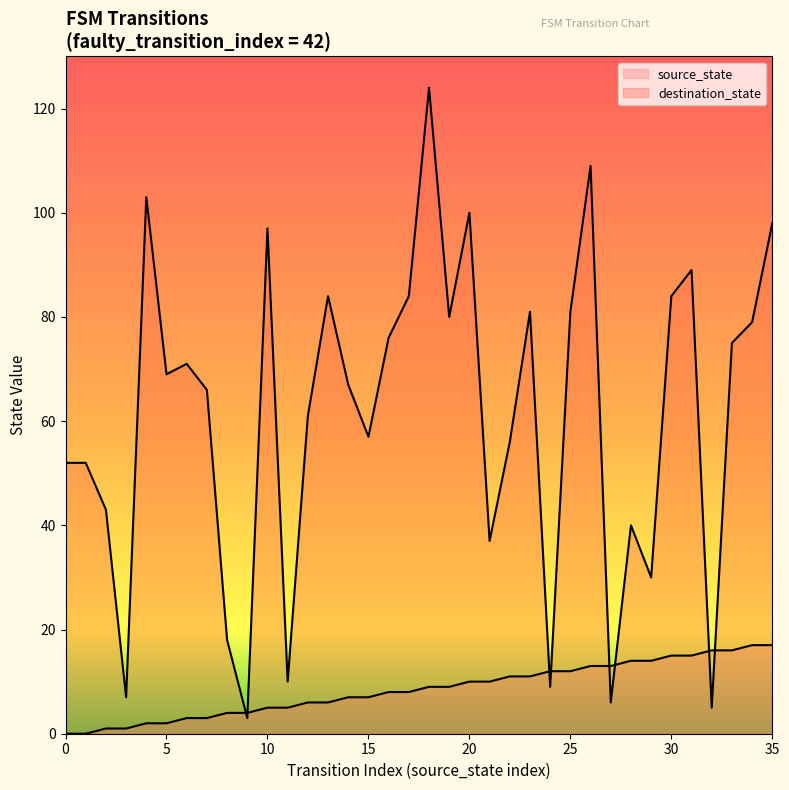

How many data points in source_state are above 9?

16